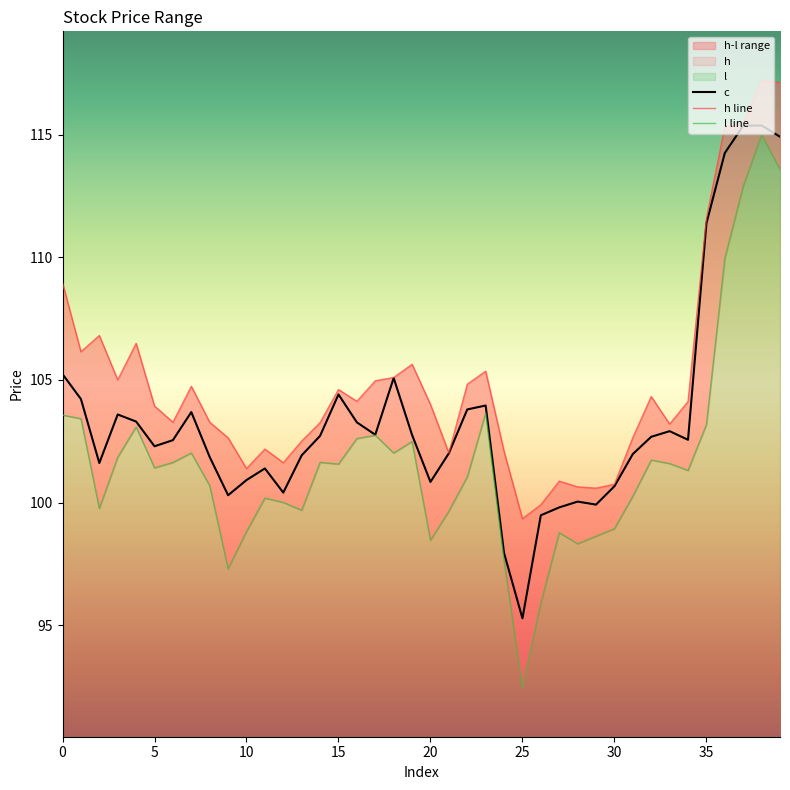

Rank the series by their maximum value, from highest to lowest.

h line, c, l line